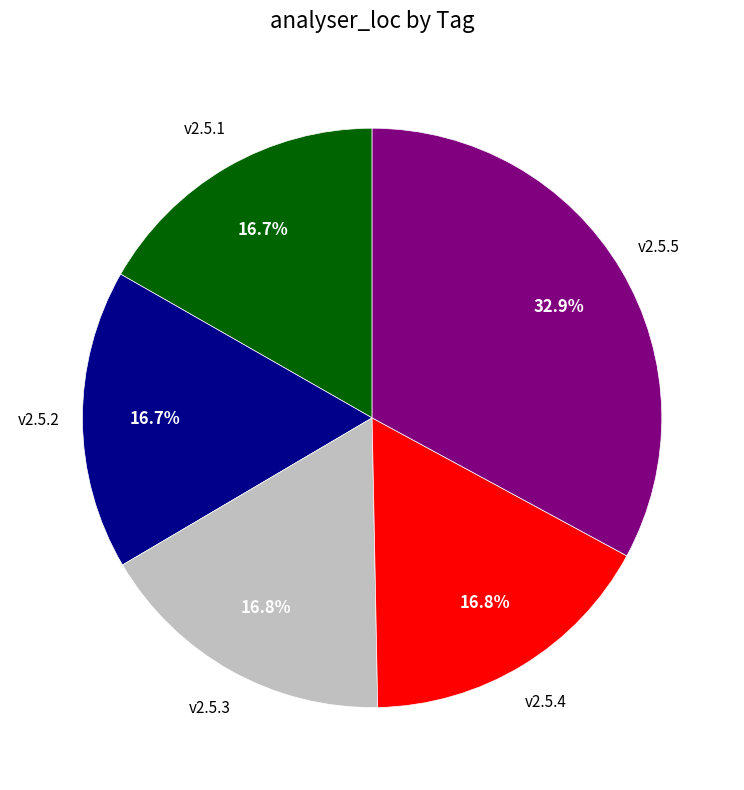

Is there a majority slice in this chart?

No